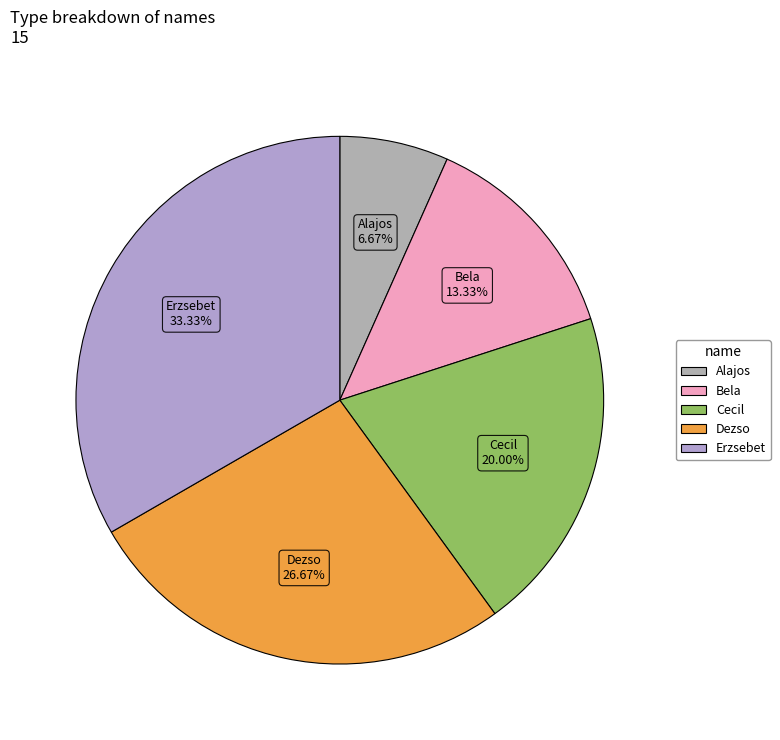

How much of the chart is everything except Bela?

86.7%